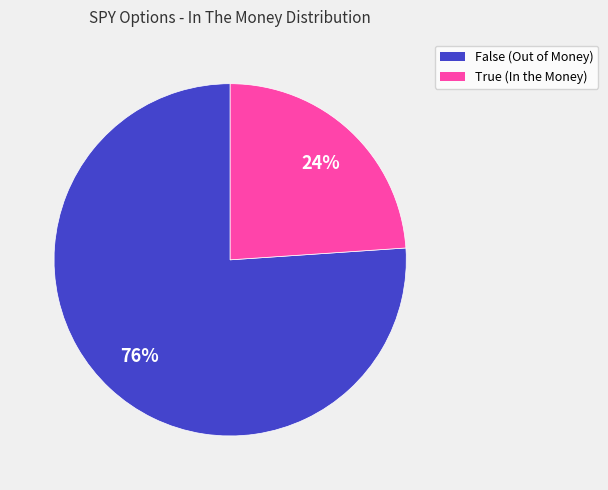

Combined, do False and True account for over 50%?

Yes